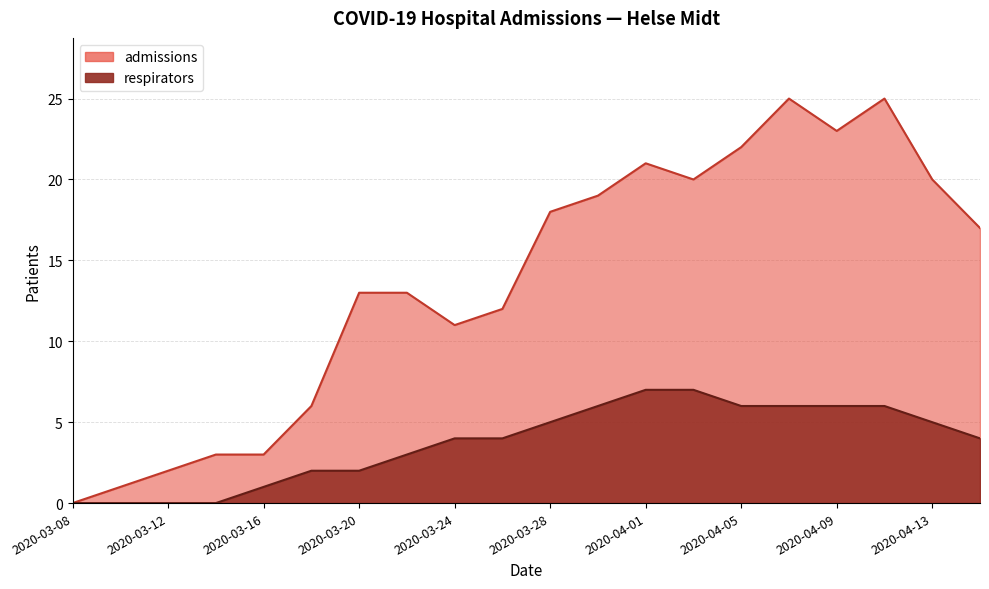

What is the label of the 5th point from the left?

2020-03-16